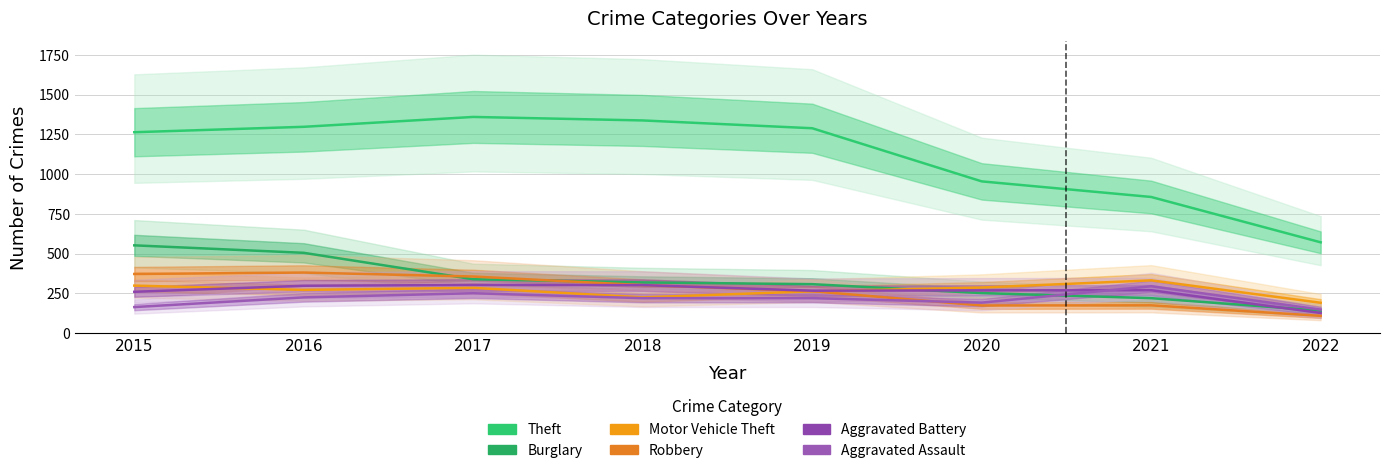

Which category has the lowest value in the Theft series?

2022